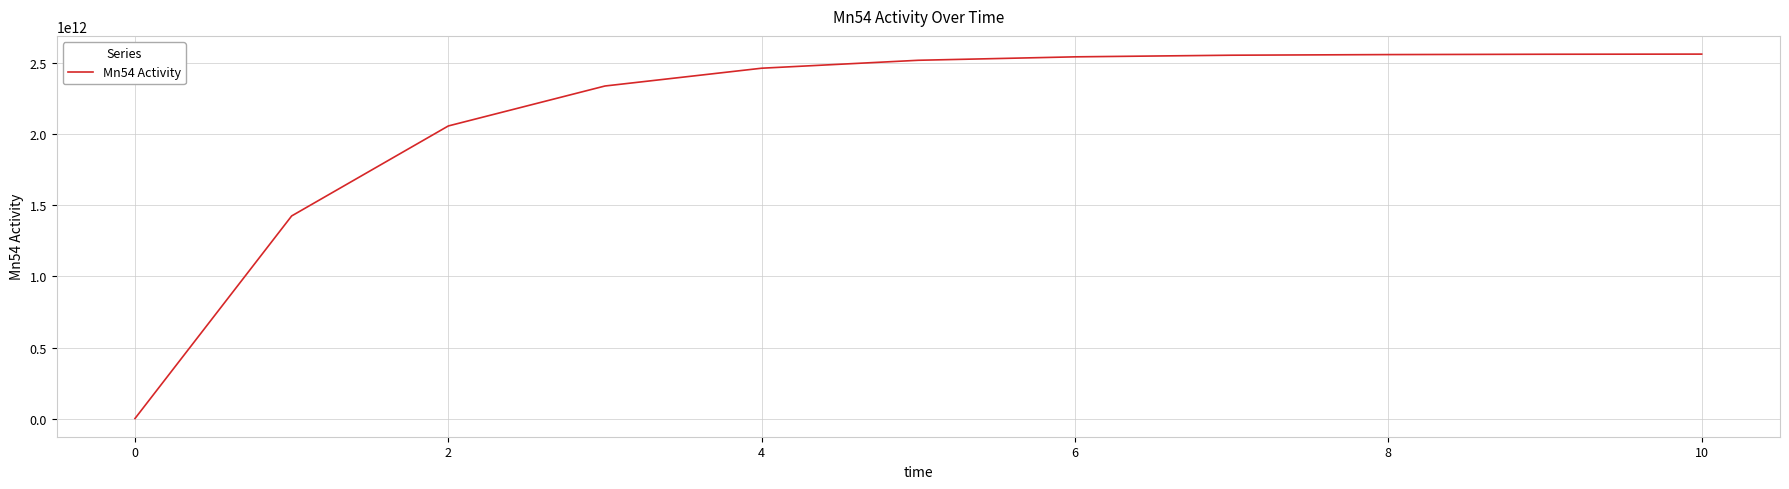

What is the average value?

2146977136312.7